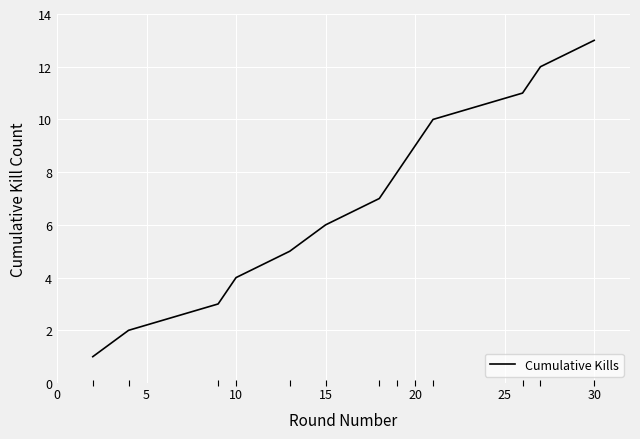

What is the maximum value shown in the chart?

13